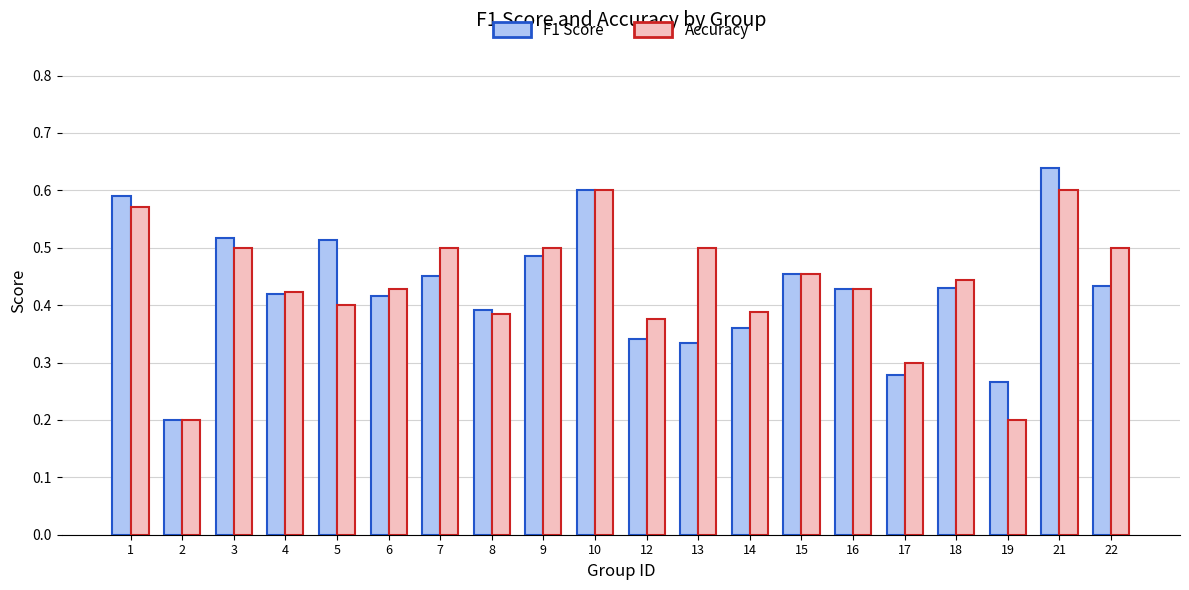

How many groups of bars are there?

20